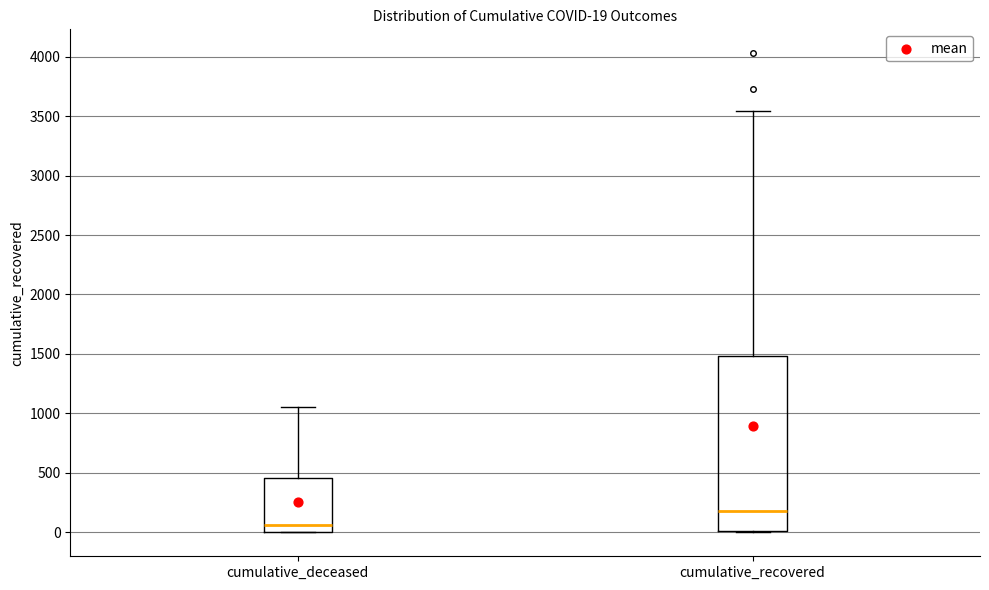

Which box is the tallest, from its lower edge to its upper edge?

cumulative_recovered